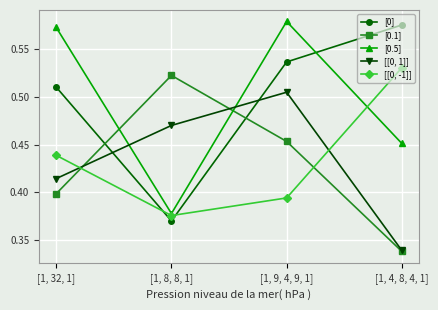

The value of [[0, 1]] at [1, 8, 8, 1] is 0.2. True or false?

False